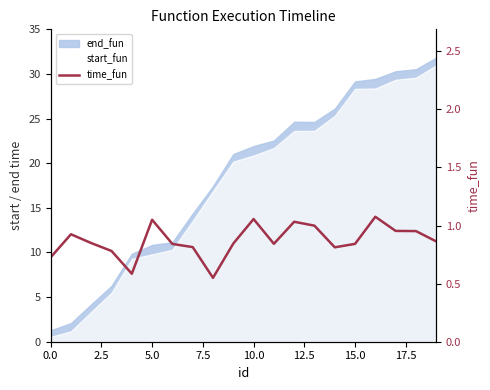

What is the difference between the maximum and second lowest values?

0.5